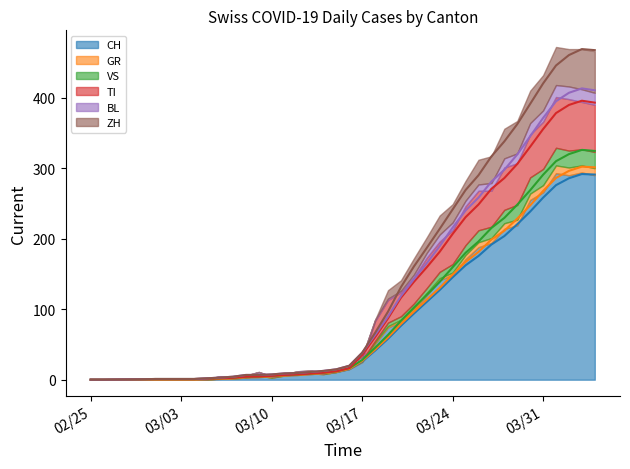

At which category does the chart reach its peak across all series?

2020-04-03